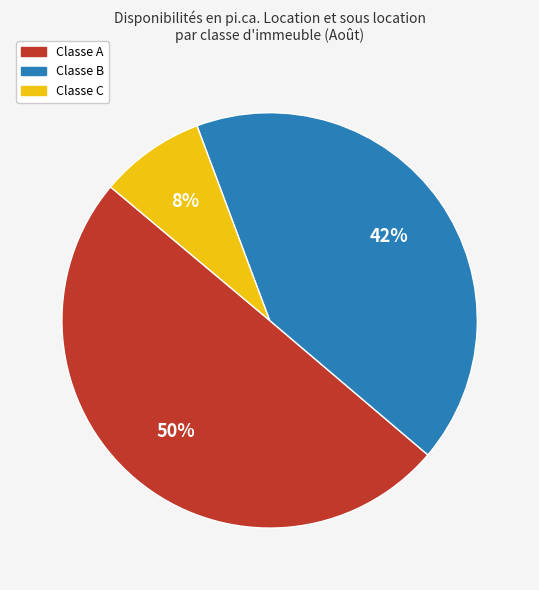

Do Classe A and Classe C together represent more than half of the pie?

Yes